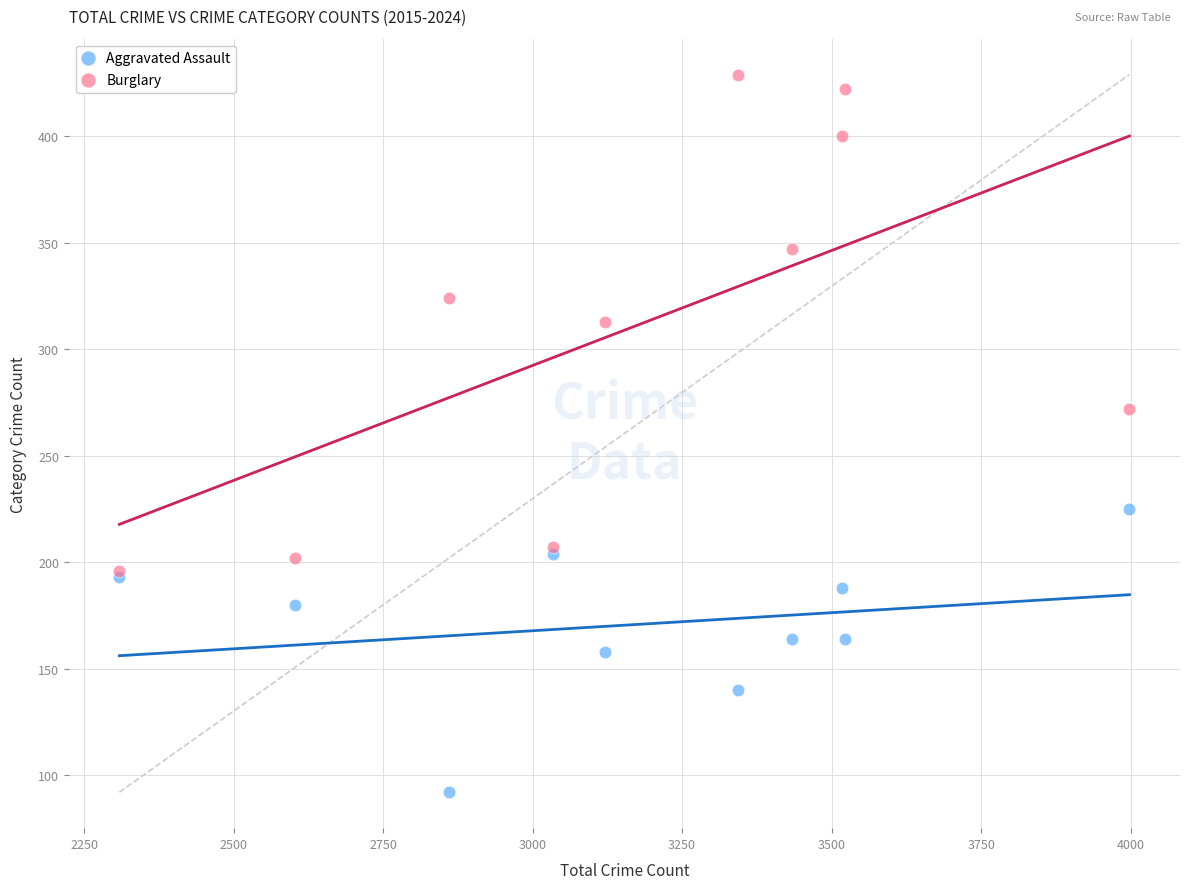

Across all series, what Y value is closest to 260?

272